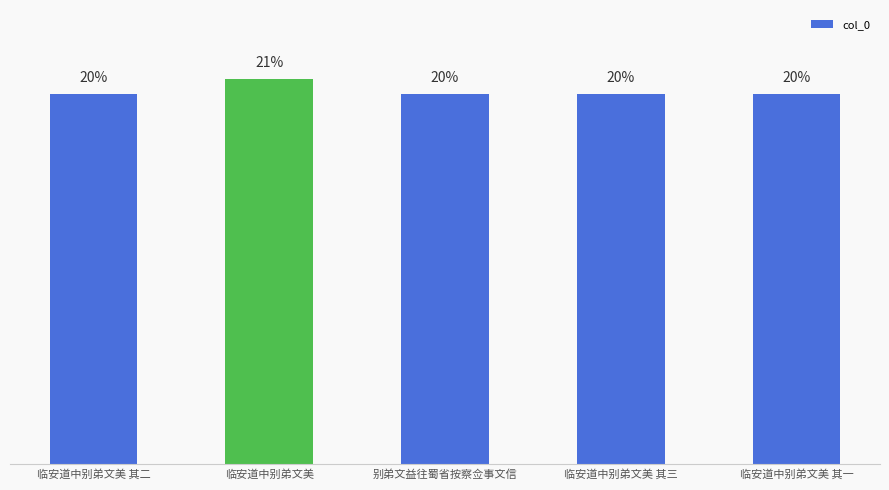

List the labels in order of value, largest first.

临安道中别弟文美, 临安道中别弟文美 其三, 临安道中别弟文美 其二, 临安道中别弟文美 其一, 别弟文益往蜀省按察佥事文信